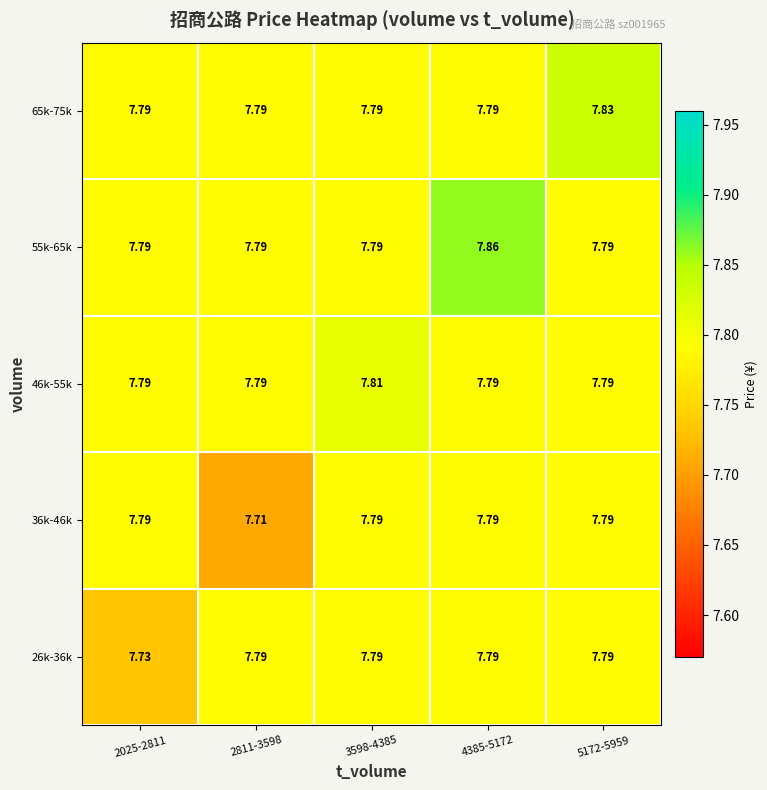

Is the value of 46k-55k at 3598-4385 greater than the value of 65k-75k at 5172-5959?

No